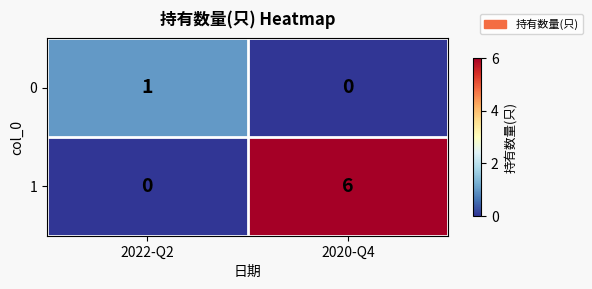

Rank the series by their maximum value, from highest to lowest.

1, 0